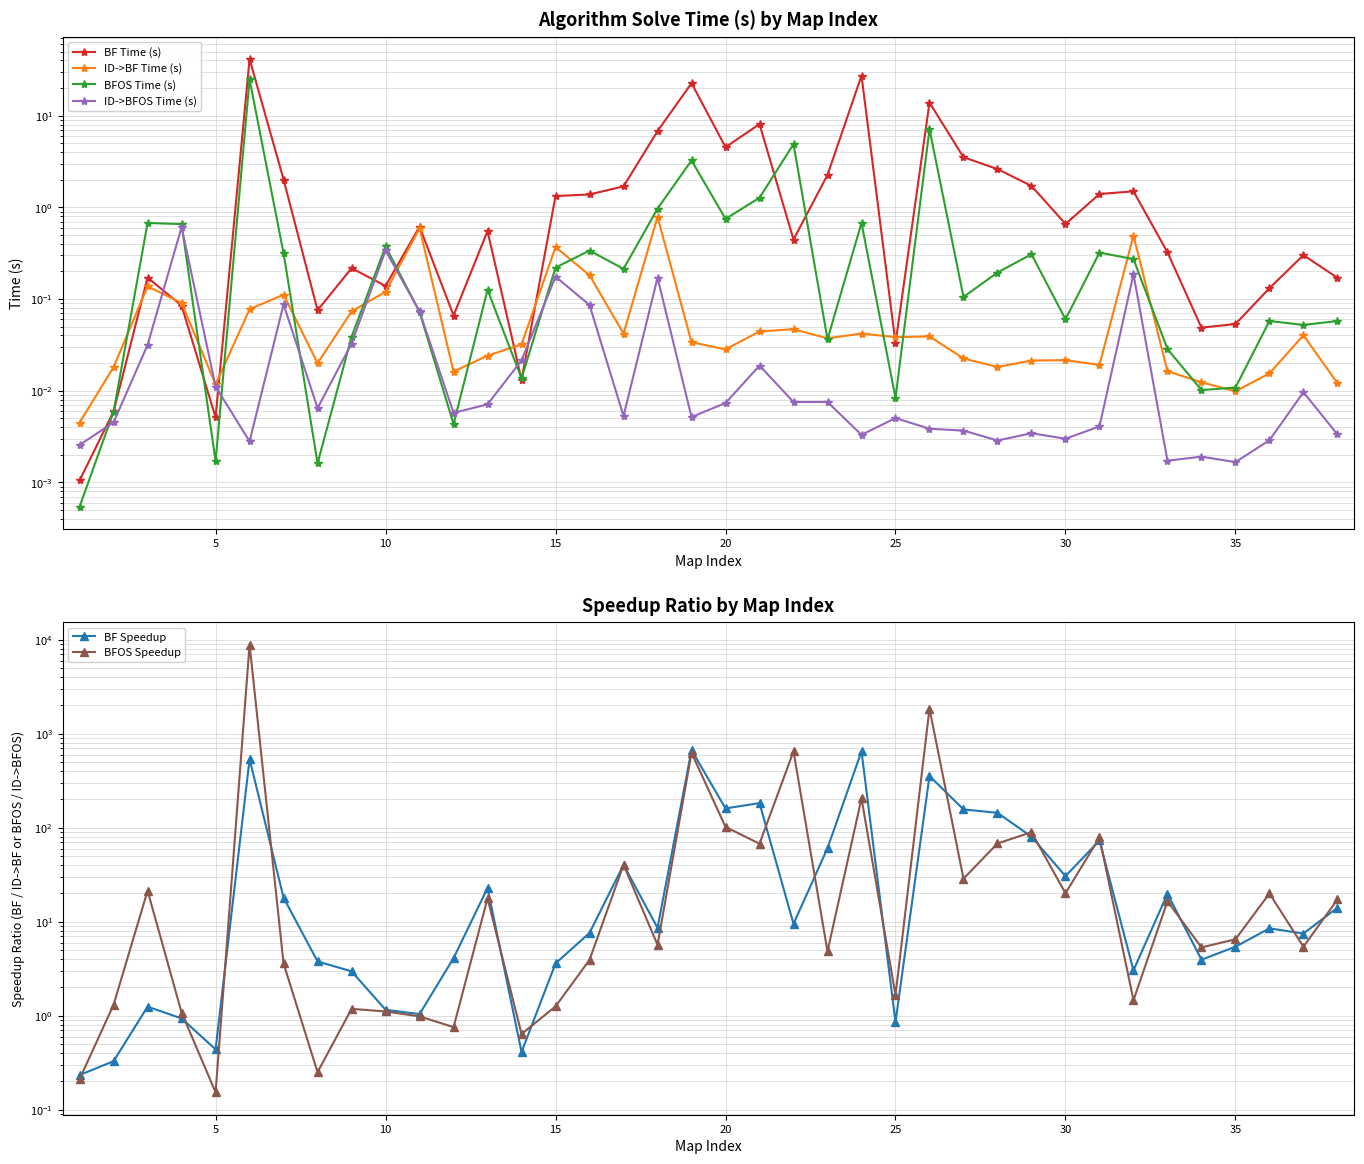

True or false: BFOS Time (s) and BFOS Speedup cross at least once.

False